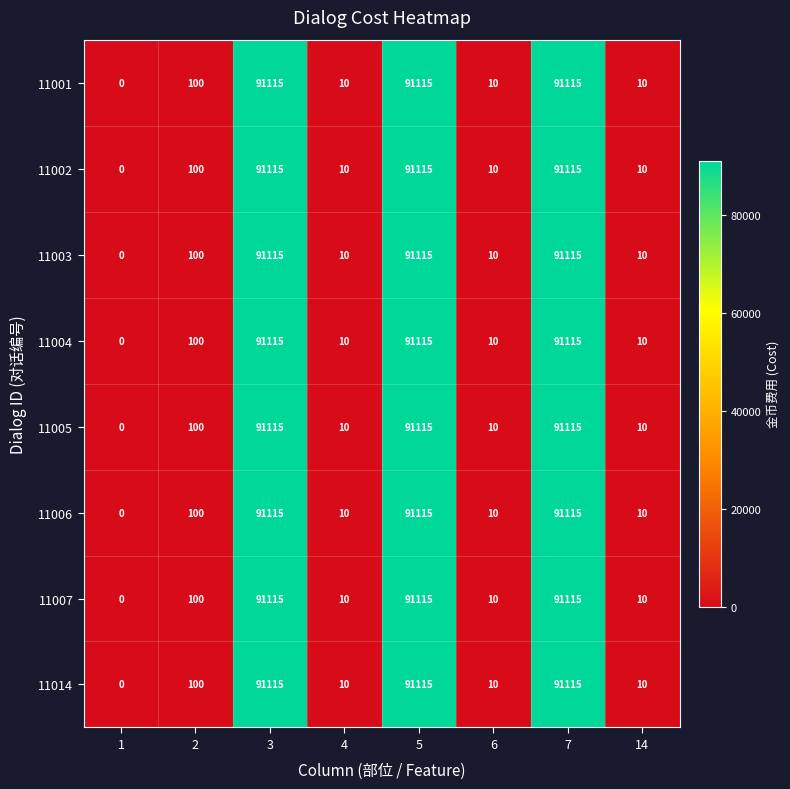

At how many categories does at least one series exceed 25859?

3